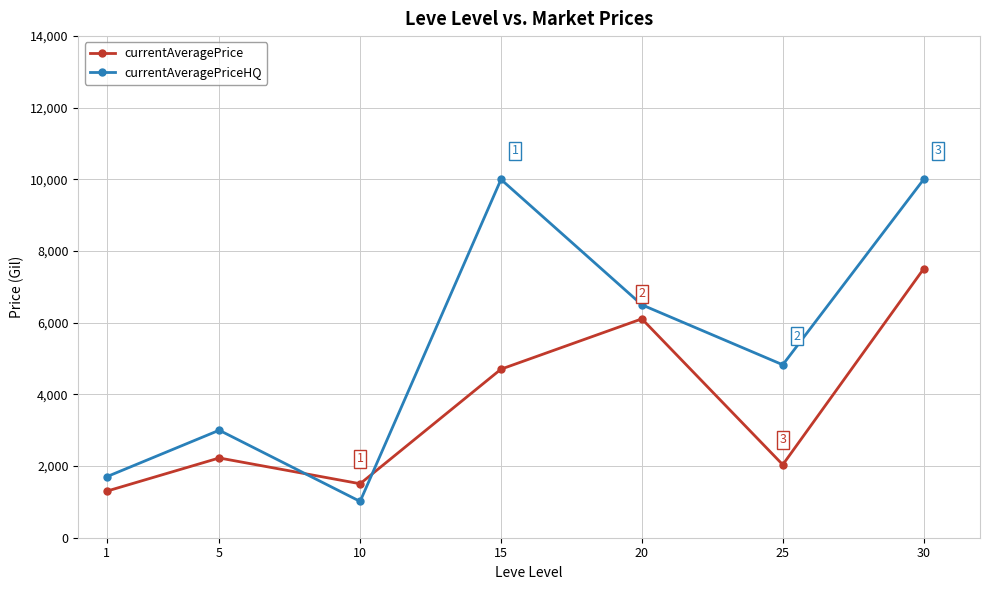

What are all the series names shown in the legend?

currentAveragePrice, currentAveragePriceHQ